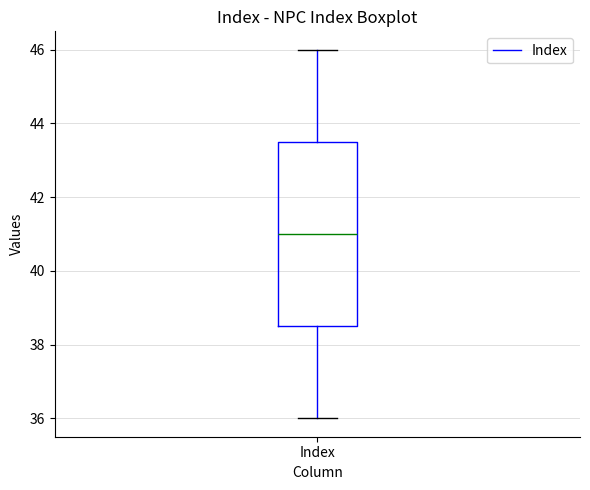

Where does the upper whisker of the box for Index end on the y-axis? The values are not printed on the chart, so give them approximately, as read against the axis.

46.0